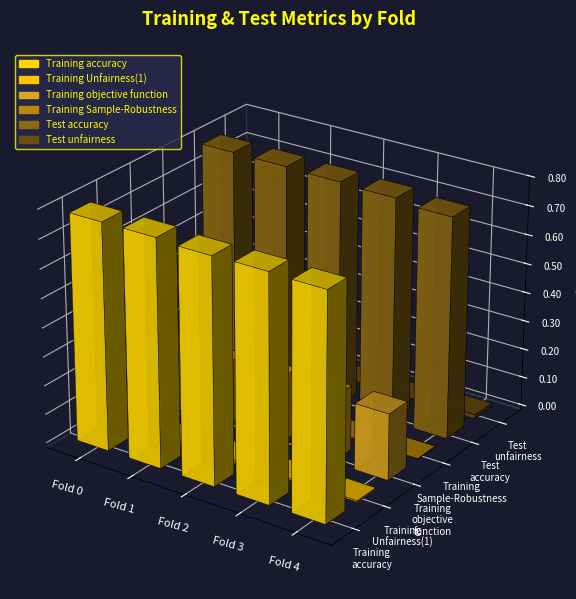

How many groups of bars are there?

5